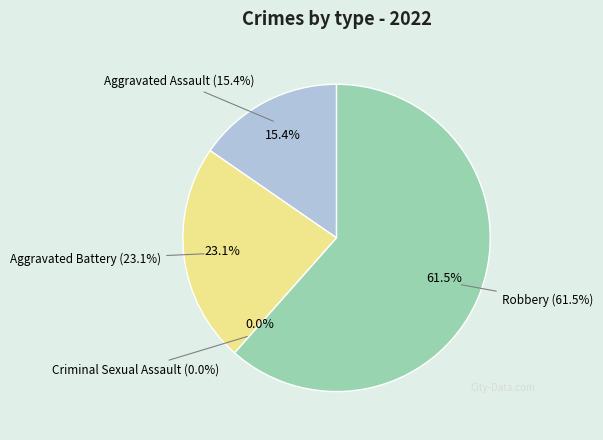

Which slice represents more than half of the pie?

Robbery